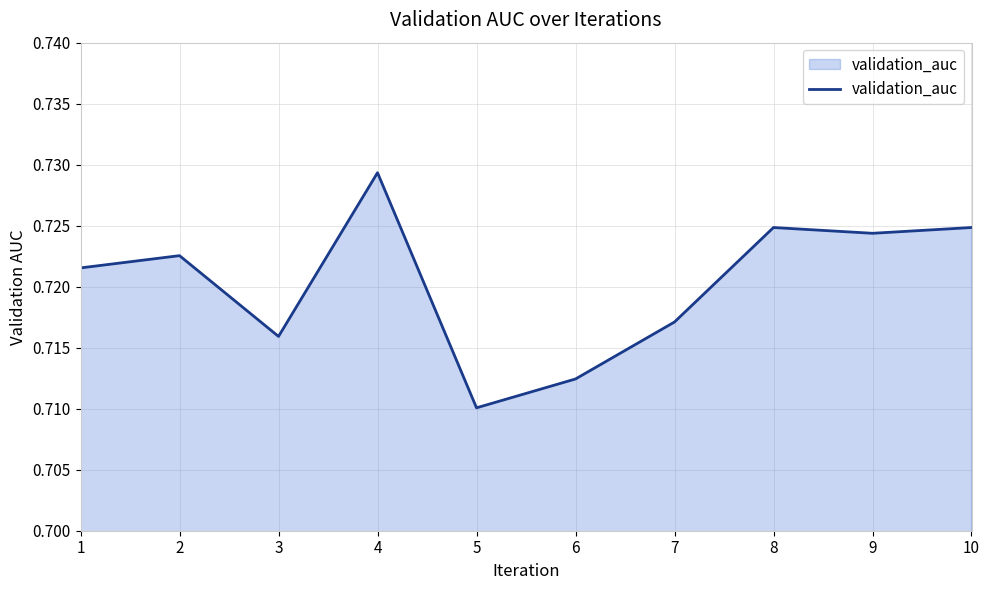

Which label corresponds to the smallest value in the chart?

5